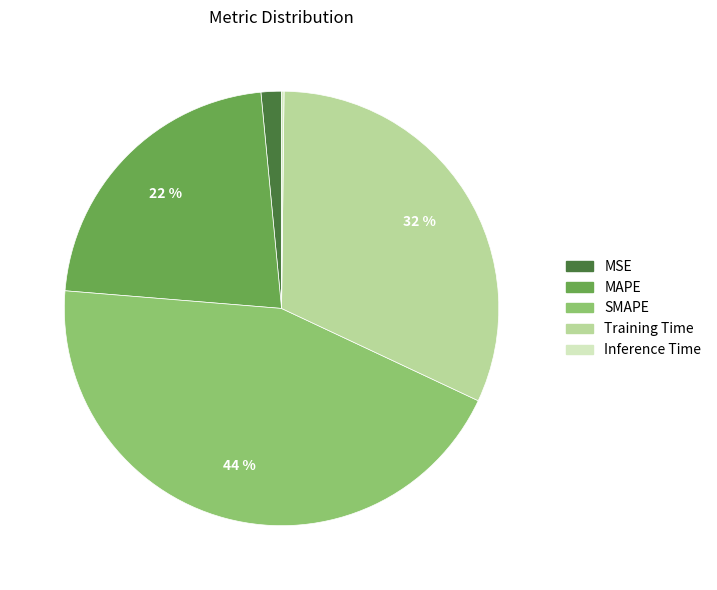

To the nearest percent, what is the difference between the MAPE and Training Time slice percentages?

10%